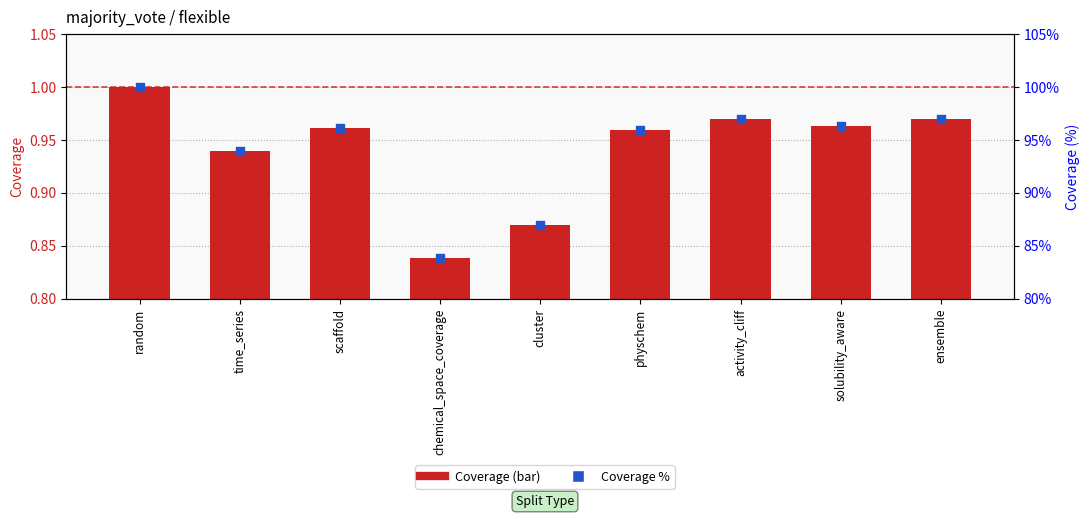

At which category is the sum across all series the highest?

random